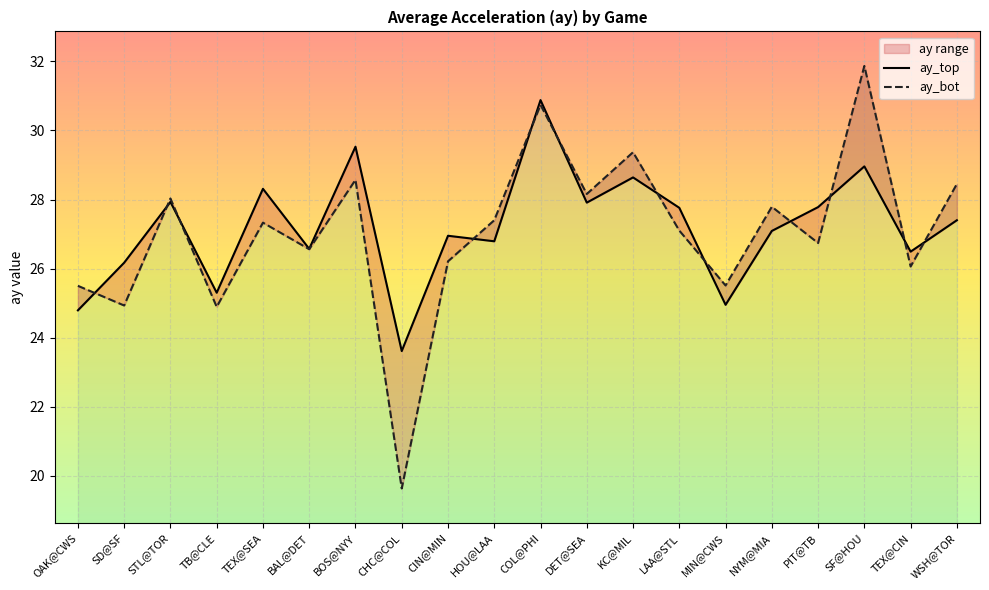

Count the number of categories in the chart.

20